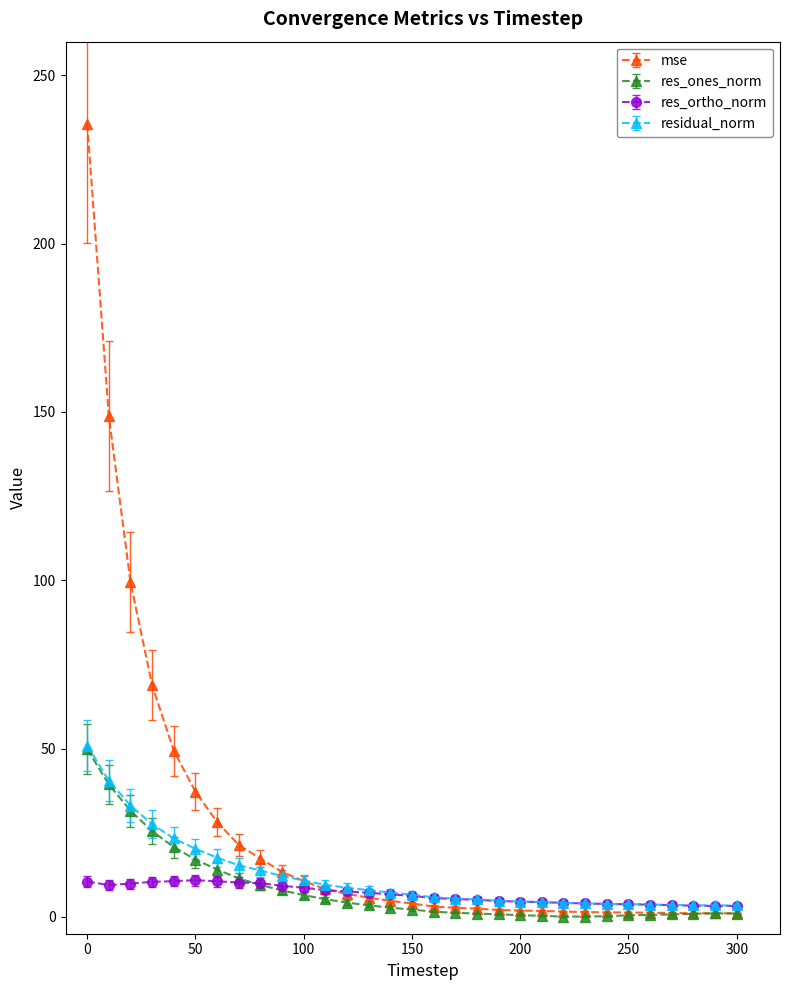

What is the value of the res_ones_norm point at the 3rd from the left?

31.6